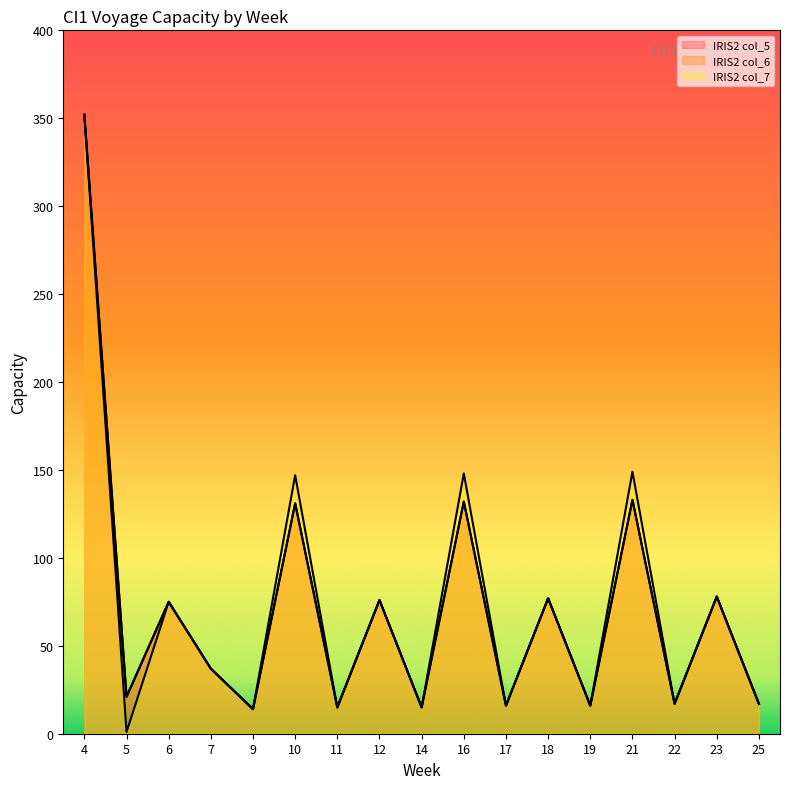

In IRIS2 col_6, how many points are higher than both neighbors (excluding endpoints)?

7